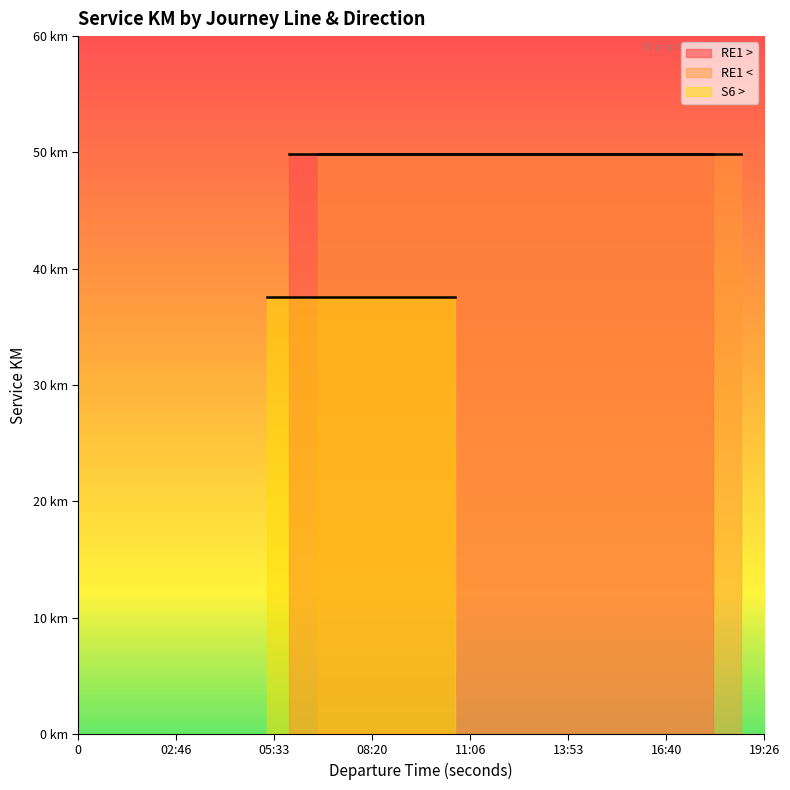

What is the minimum value for RE1 <?

49.9